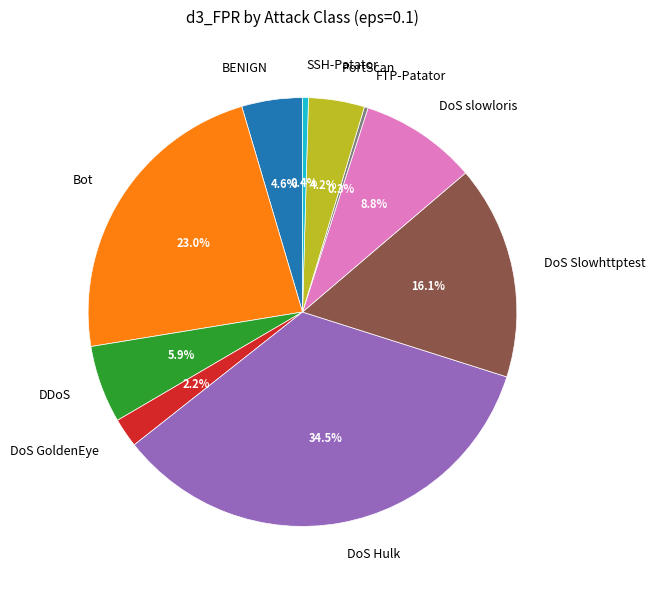

Do SSH-Patator and DoS Hulk together represent more than half of the pie?

No